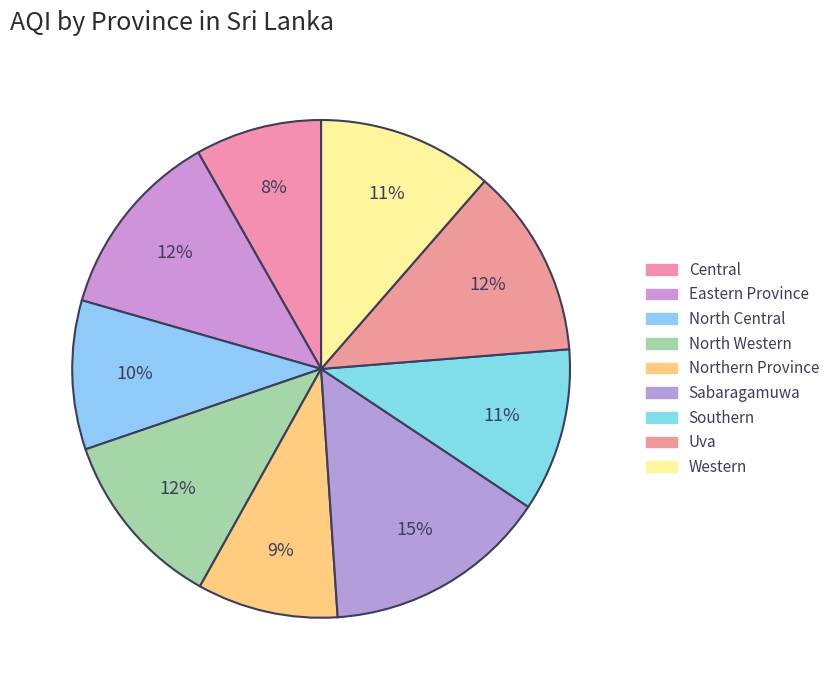

How many segments does this pie chart have?

9